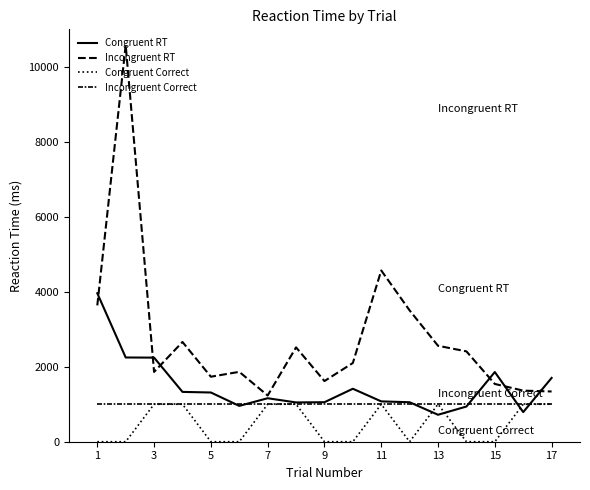

Does the chart have visible grid lines?

No